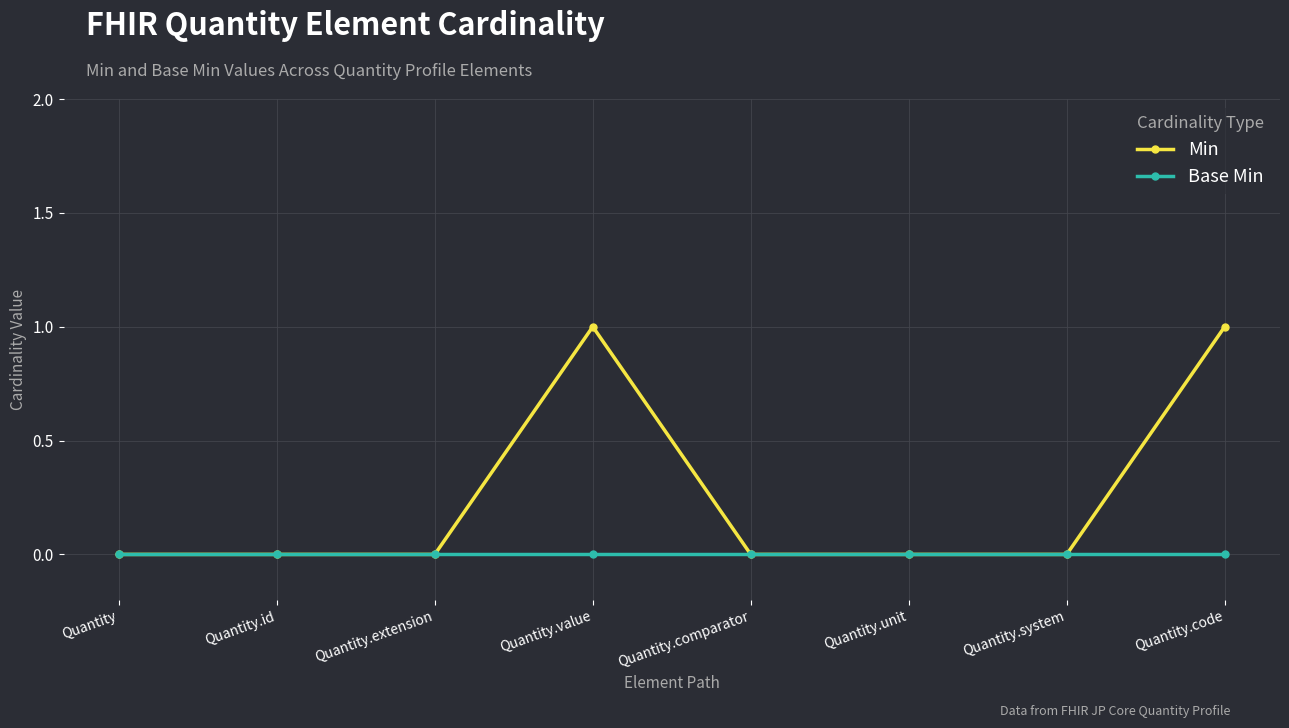

Rank the series at Quantity.code from highest to lowest value.

Min, Base Min